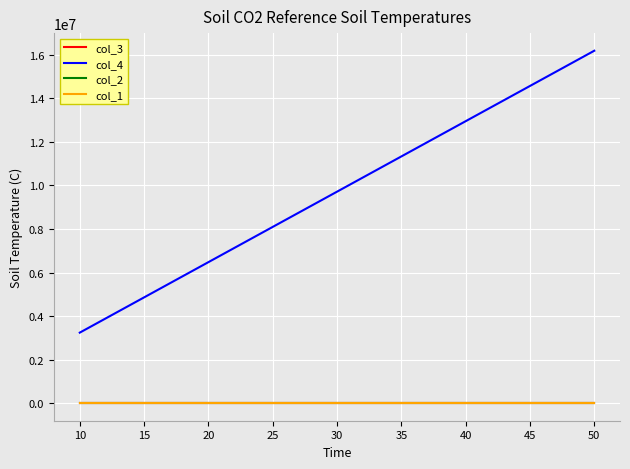

What are all the series names shown in the legend?

col_3, col_4, col_2, col_1